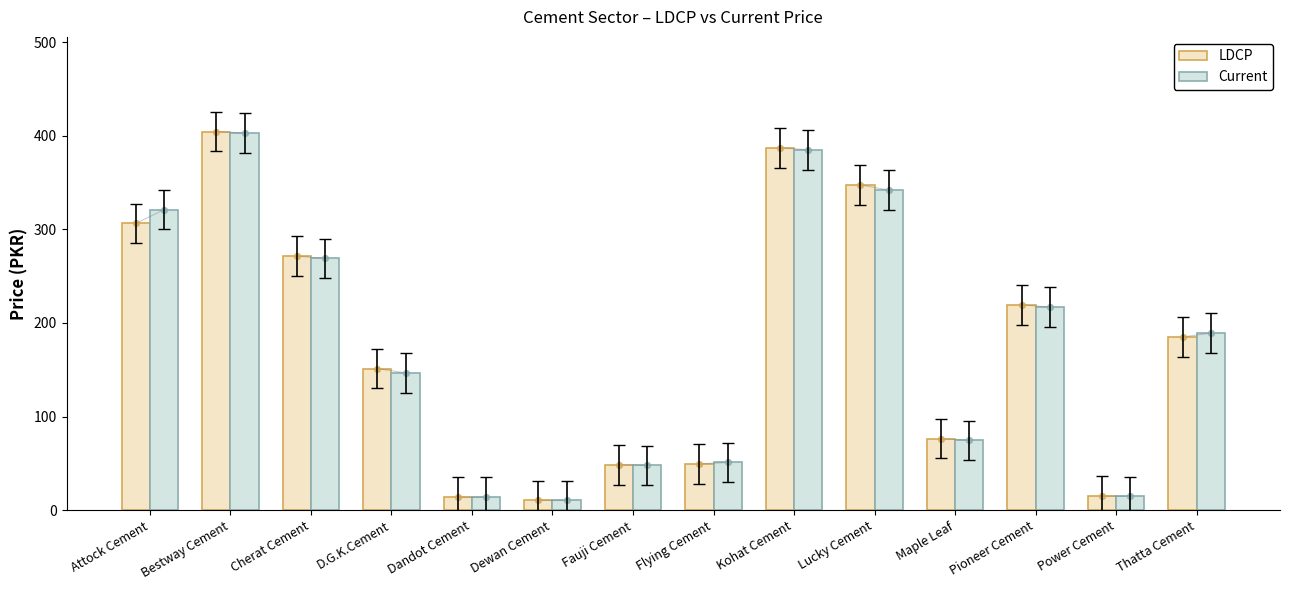

What are all the series names shown in the legend?

LDCP, Current